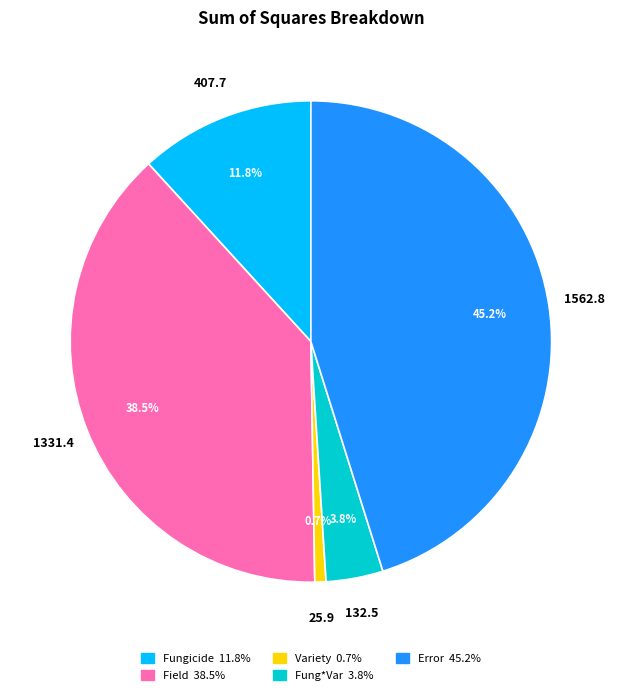

Approximately how many times larger is the value at Error 45.2% compared to Variety 0.7%?

60.3